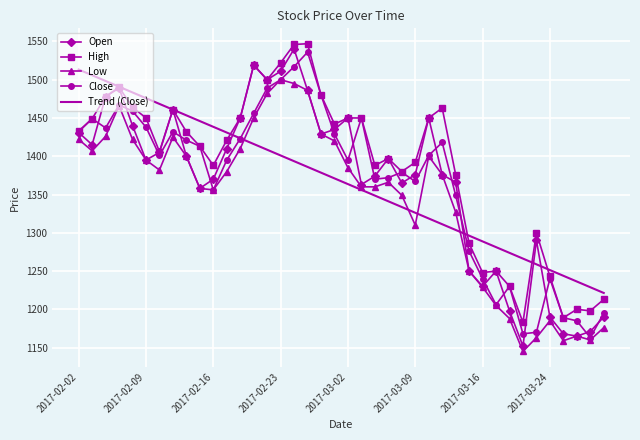

What is the minimum value shown in the chart?

1145.0